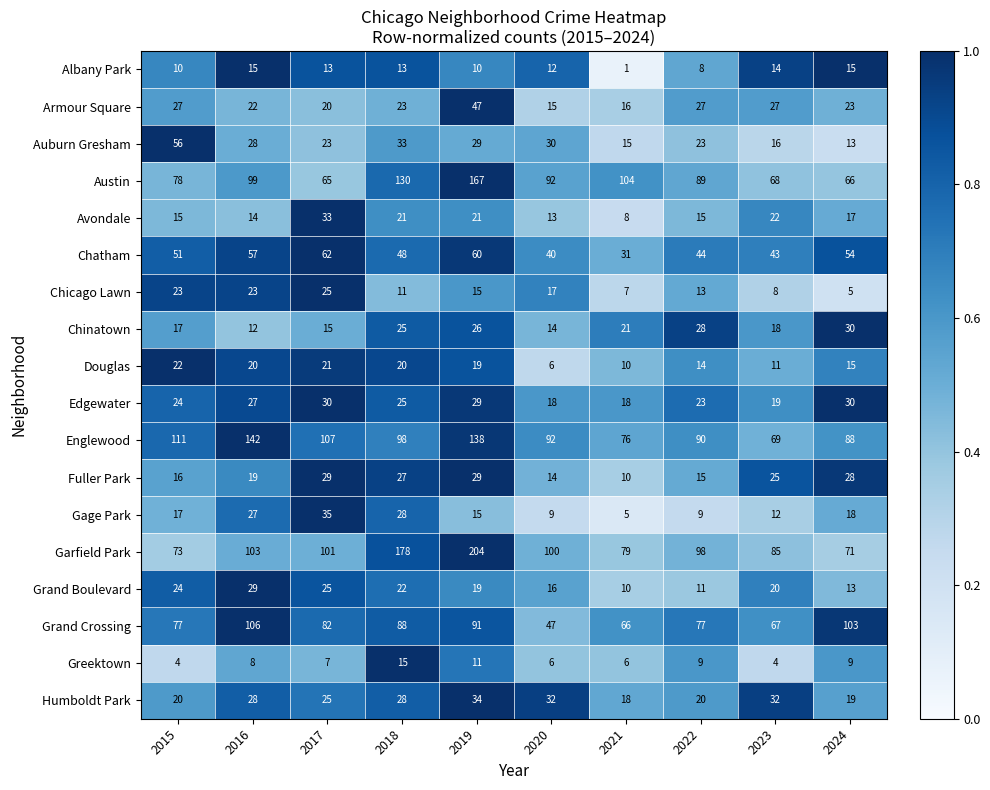

What value does the Chatham series have at 2024, to the nearest 5?

55